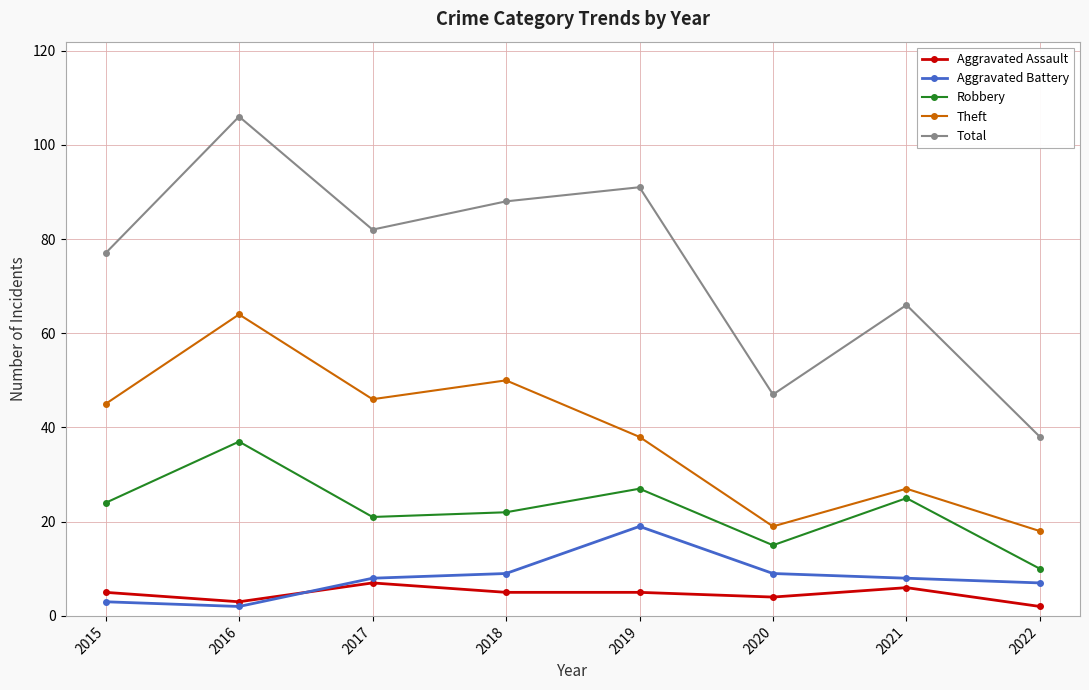

What is the value of the Robbery point at the 8th from the left?

10